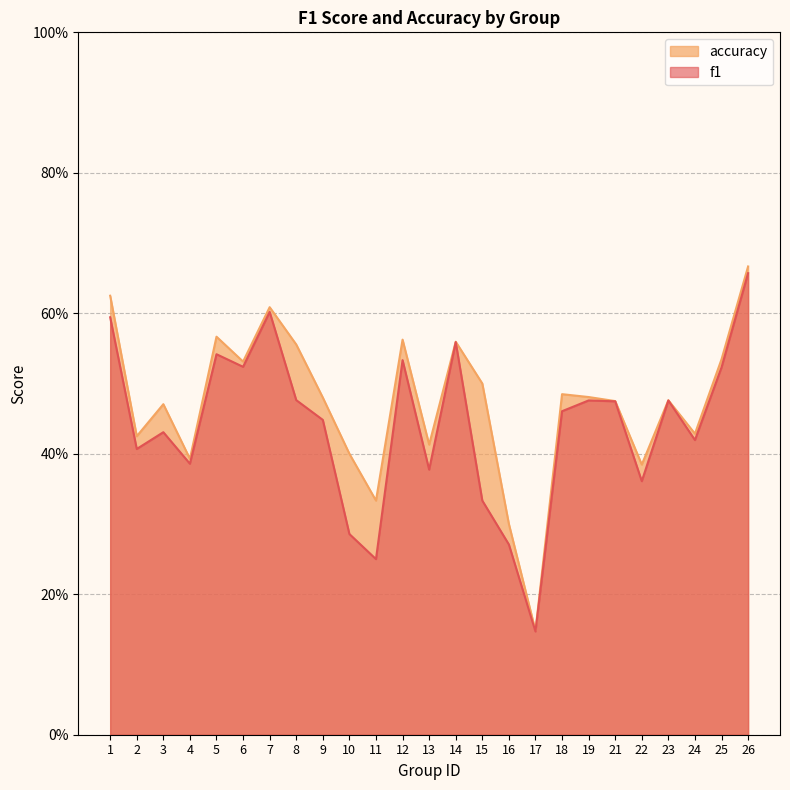

What is the maximum value for f1?

0.7